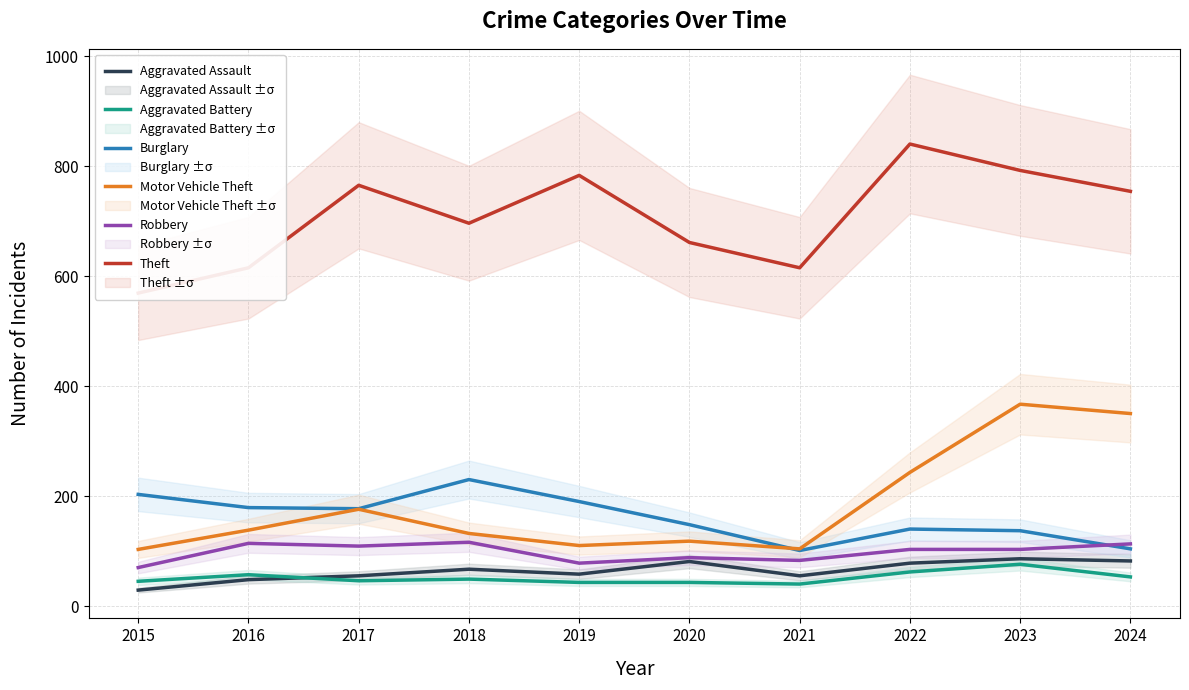

The value of Motor Vehicle Theft at 2015 is 103. True or false?

True